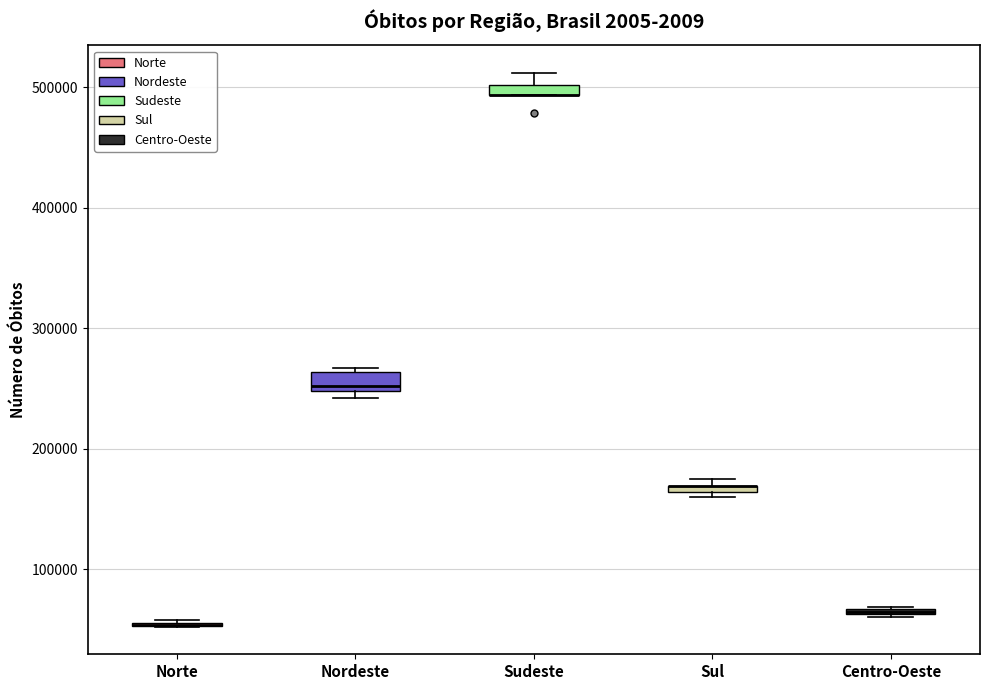

Where is the upper edge of the box for Nordeste on the y-axis? The values are not printed on the chart, so give them approximately, as read against the axis.

260000